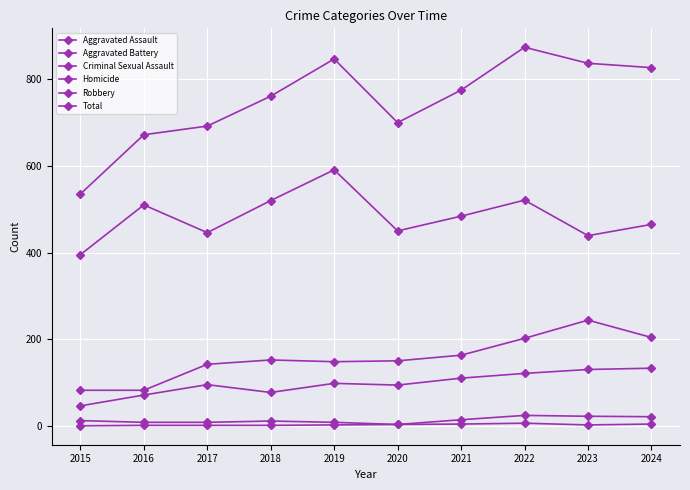

How many lines are shown in the chart?

6